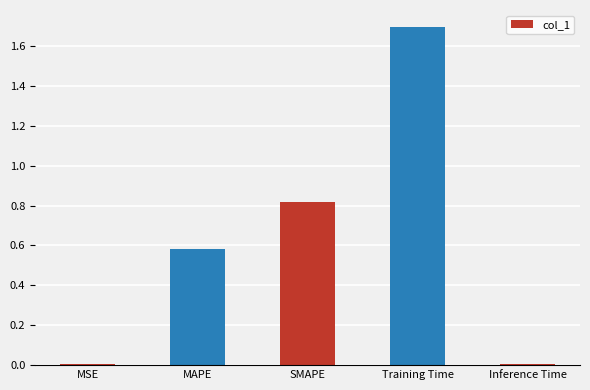

How many categories are shown in the chart?

5